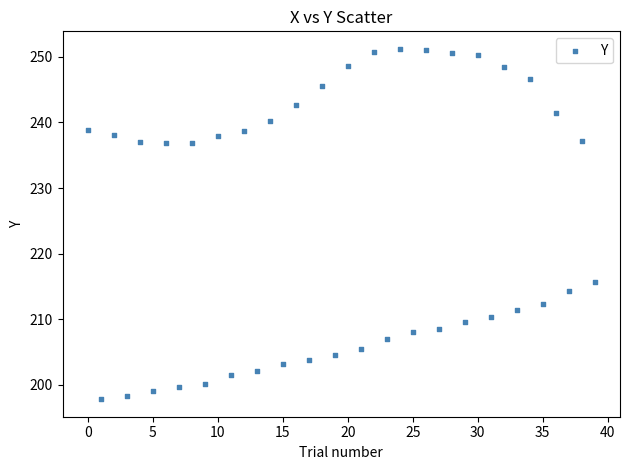

What is the range of Y values (max minus min)?

53.4